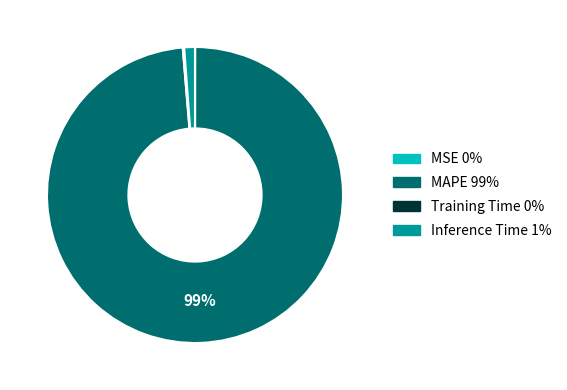

Which slice is the largest?

MAPE